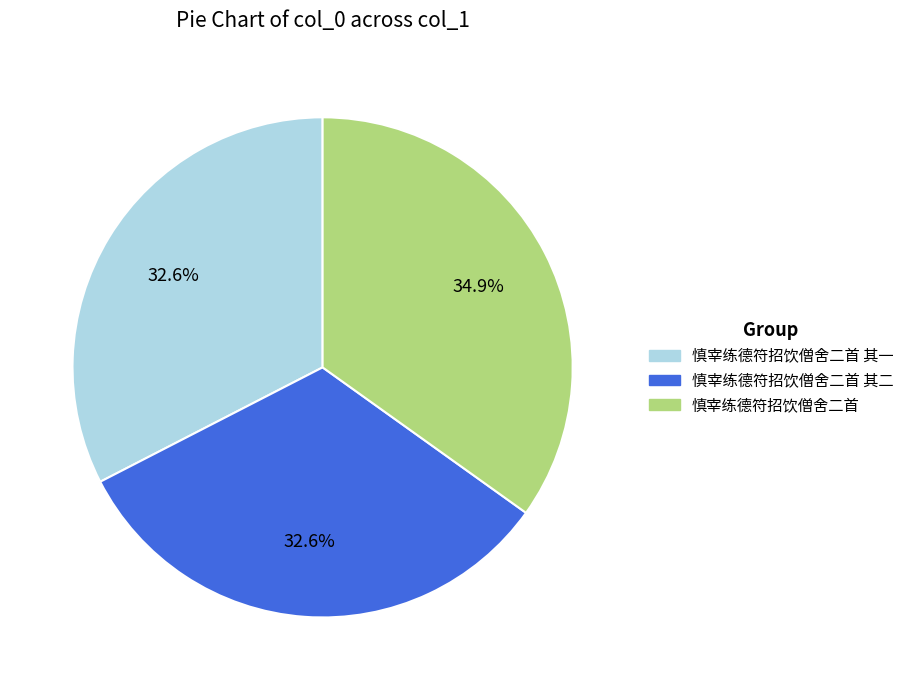

What is the largest slice in the pie chart?

慎宰练德符招饮僧舍二首